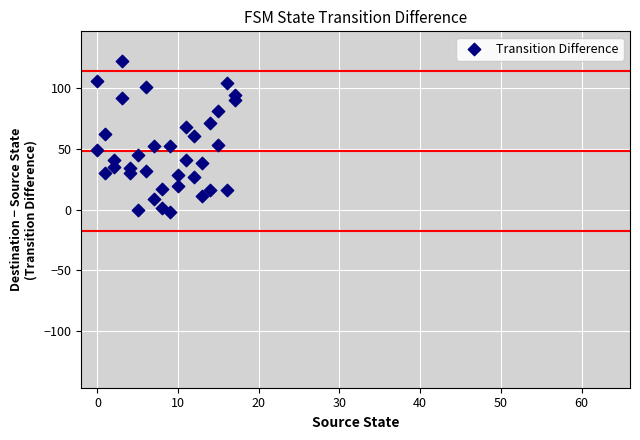

What is the range of Y values (max minus min)?

124